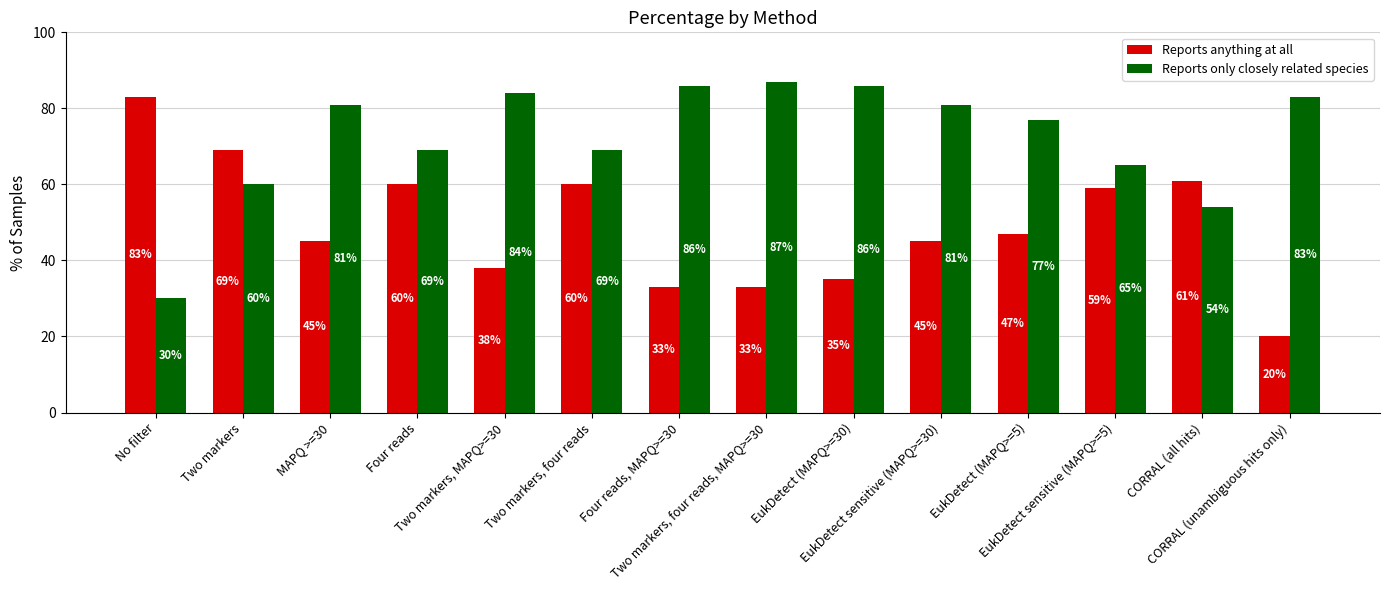

What is the difference between the maximum and second lowest values in the Reports only closely related species series?

33